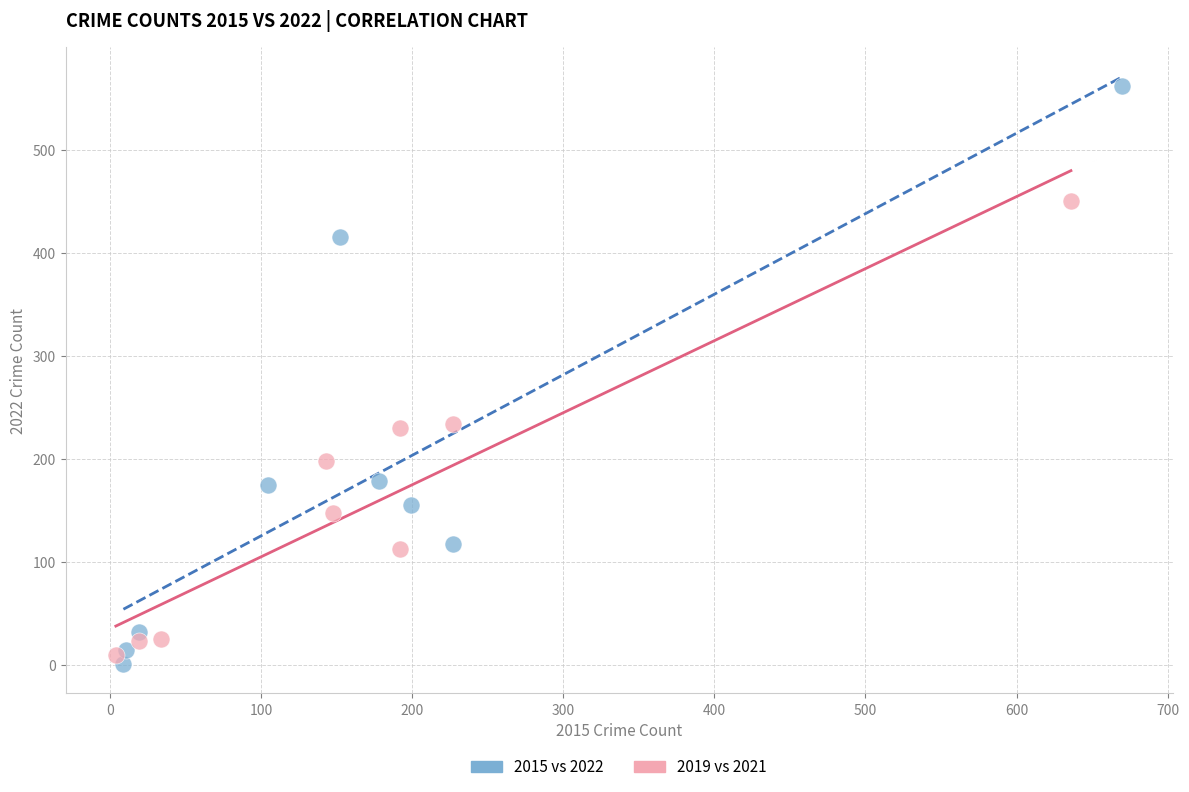

Which series contains the highest Y value?

2015 vs 2022